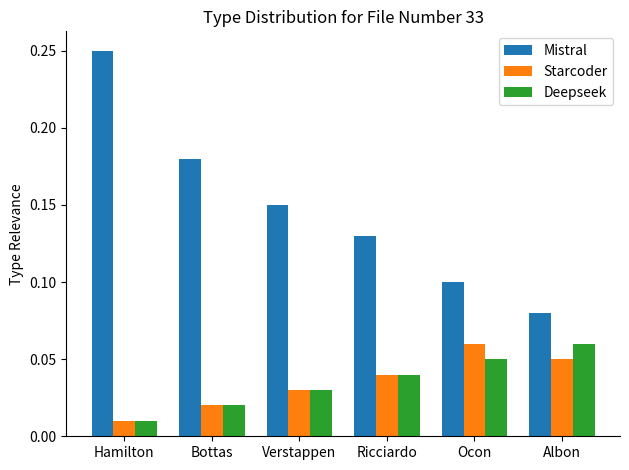

At which label does Starcoder reach its minimum?

Hamilton